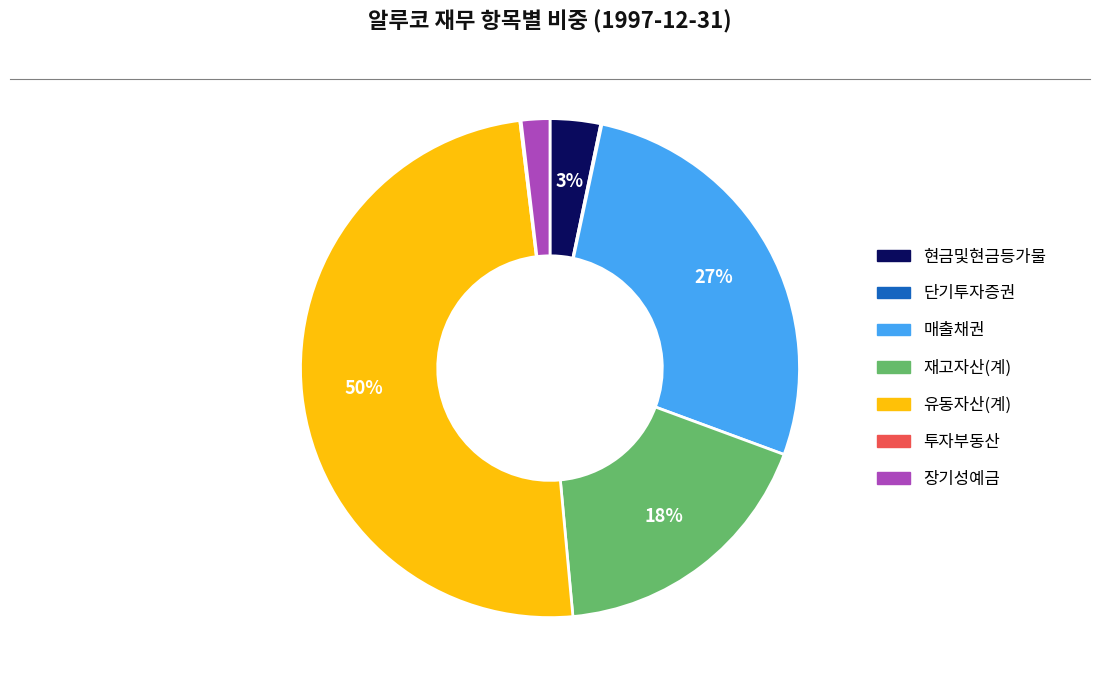

To the nearest percent, what is the difference between the 유동자산(계) and 장기성예금 slice percentages?

48%